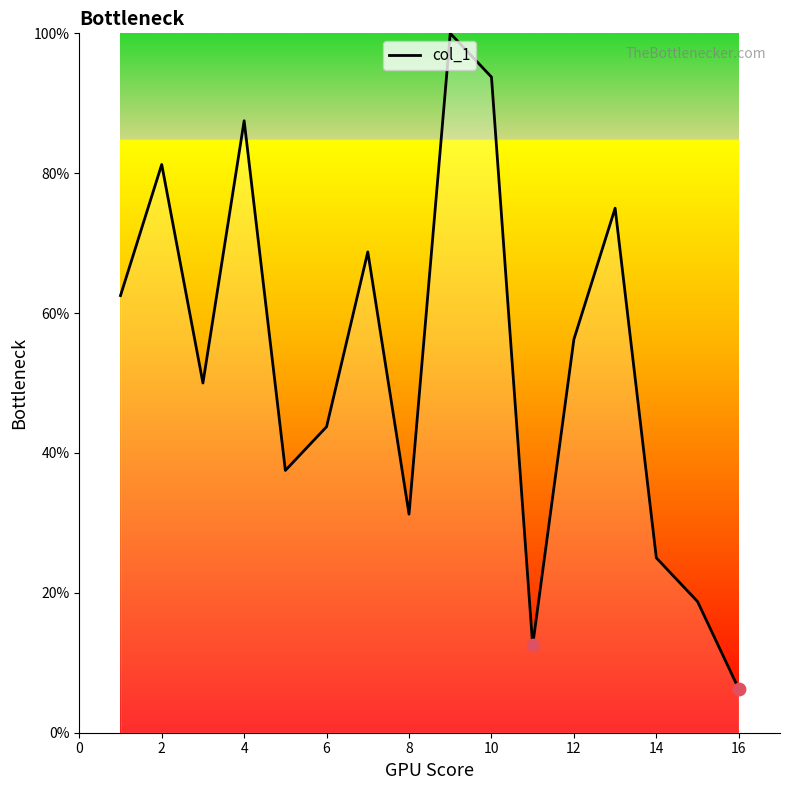

What is the greatest value displayed?

100.0